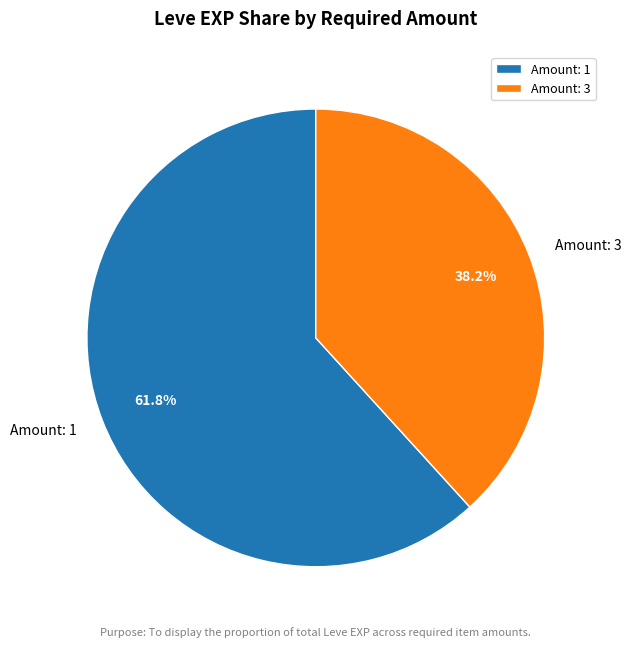

Which has a higher value, Amount: 3 or Amount: 1?

Amount: 1